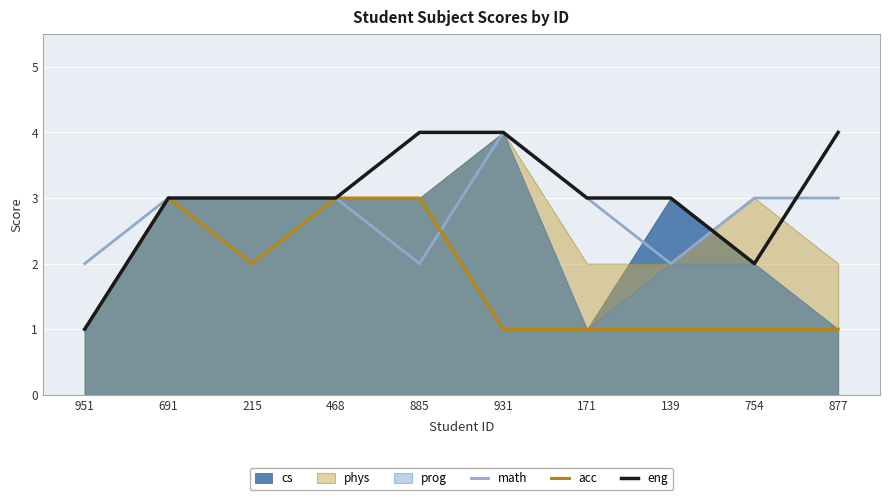

Is the value of eng at 691 greater than the value of acc at 215?

Yes